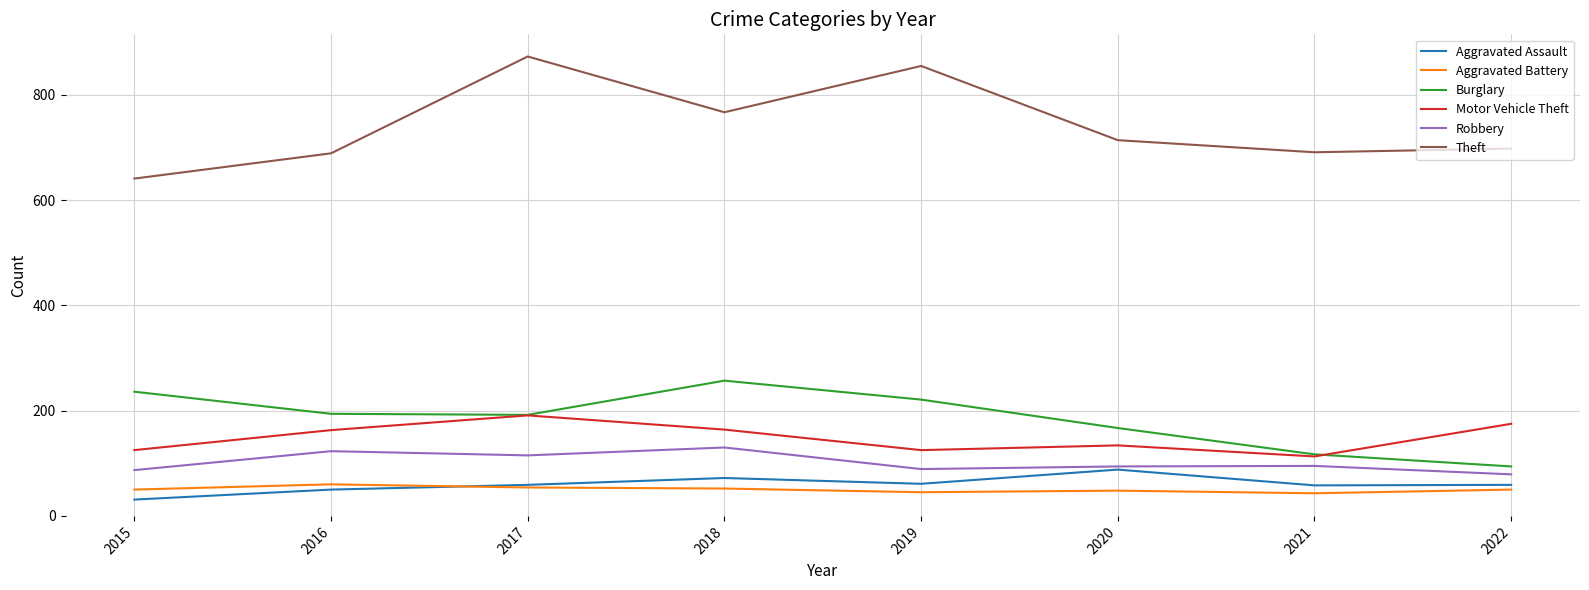

What is the total value across all series at 2020?

1245